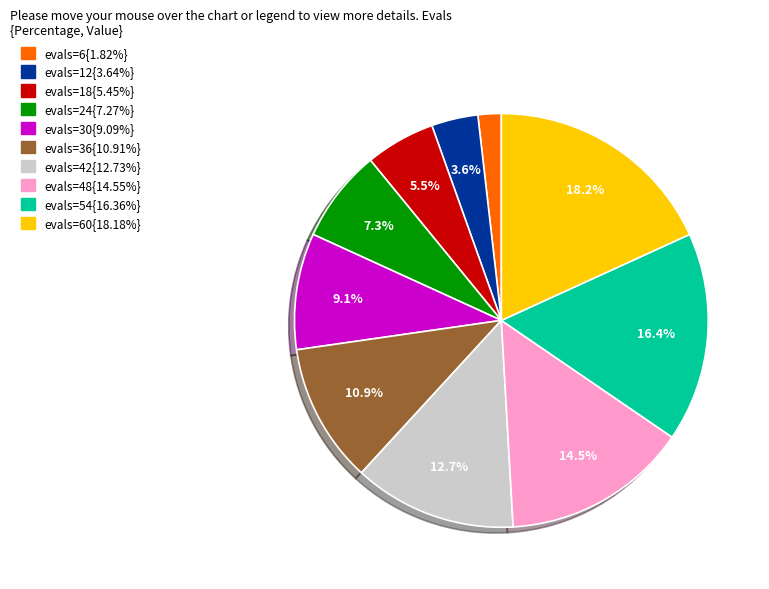

Is there any slice that represents more than half of the pie?

No